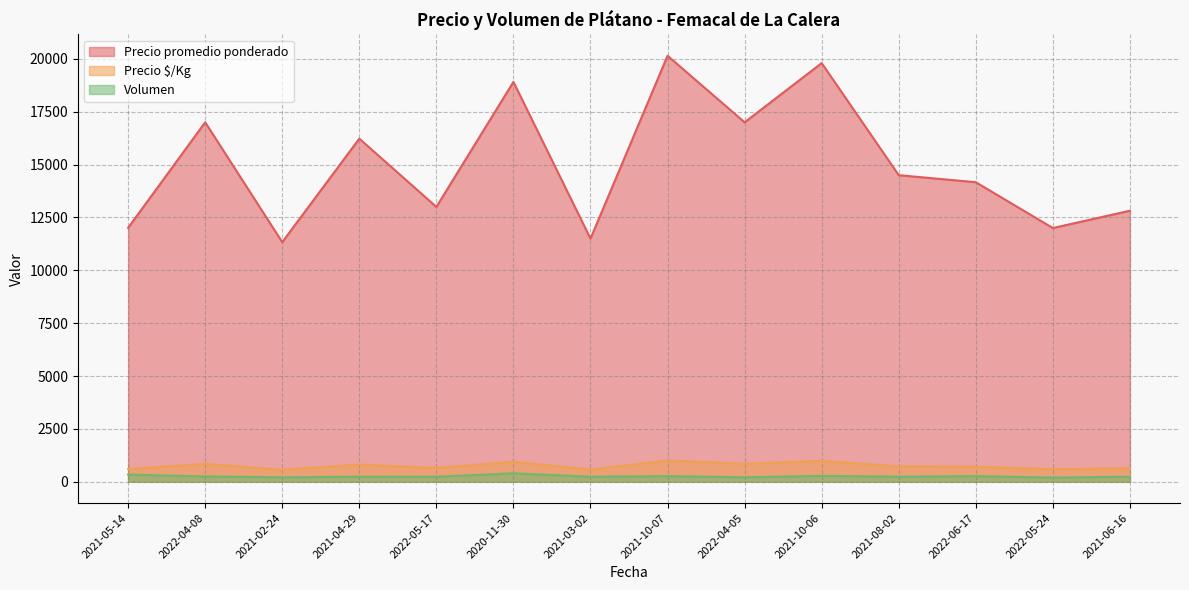

Which series has the widest spread of values?

Precio promedio ponderado